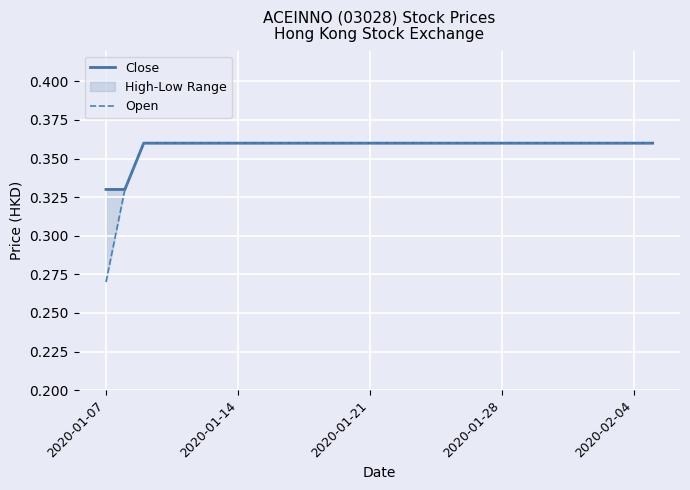

True or false: Open and Close intersect in this chart.

False